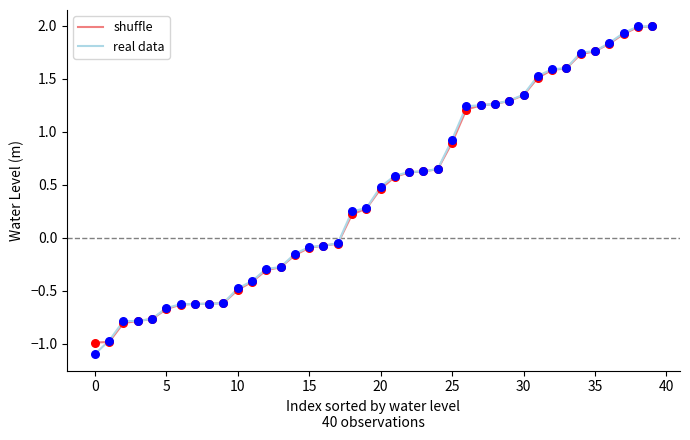

What is the lowest value of the shuffle series?

-1.0